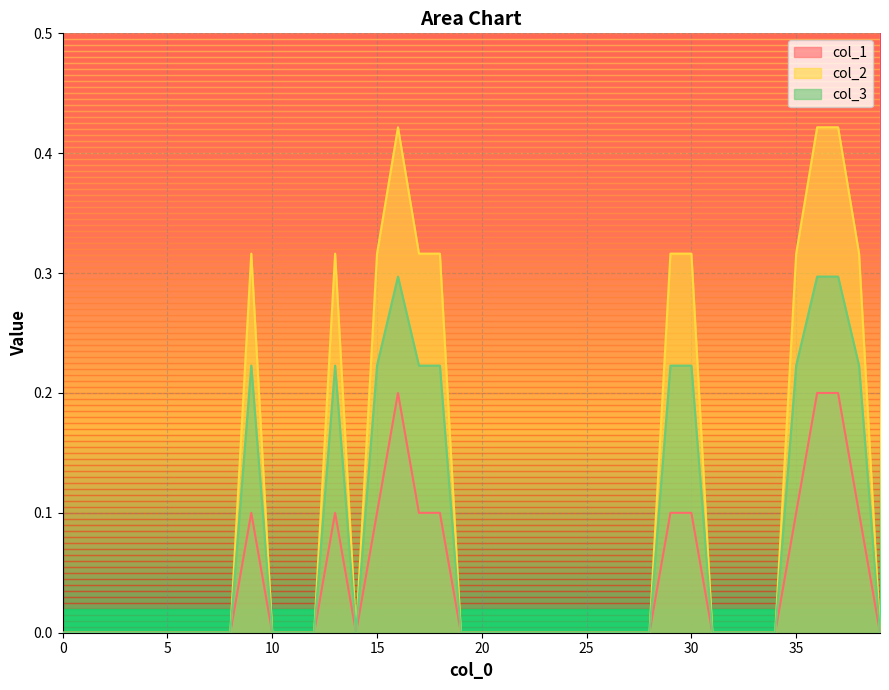

The value of col_2 at 5 is -0.1. True or false?

False